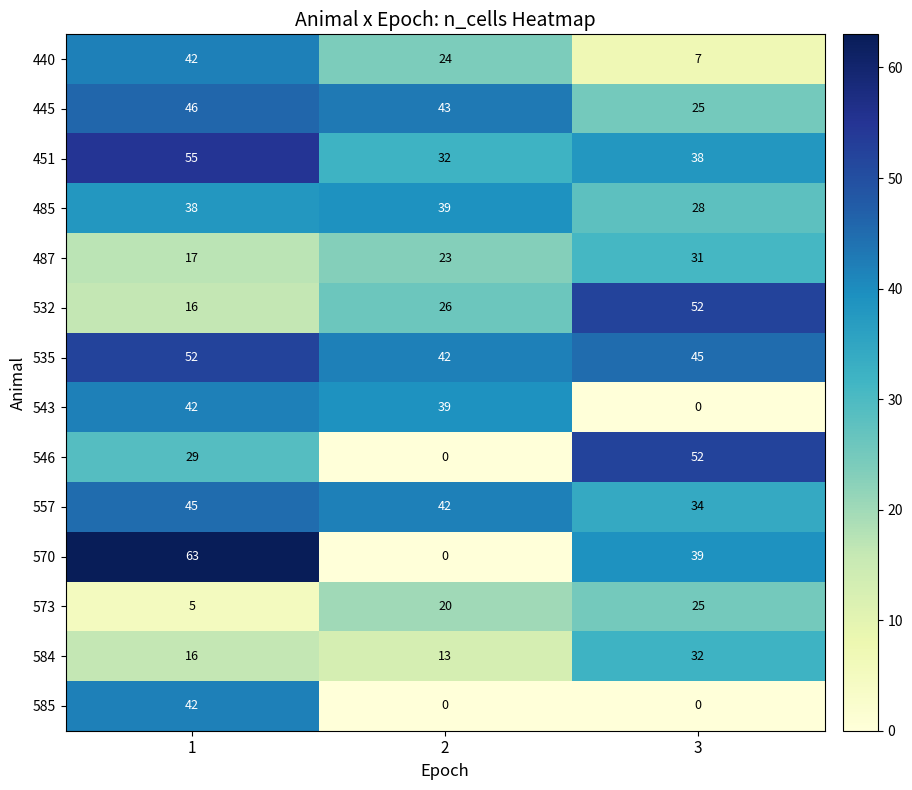

At which category is the sum across all series the highest?

1